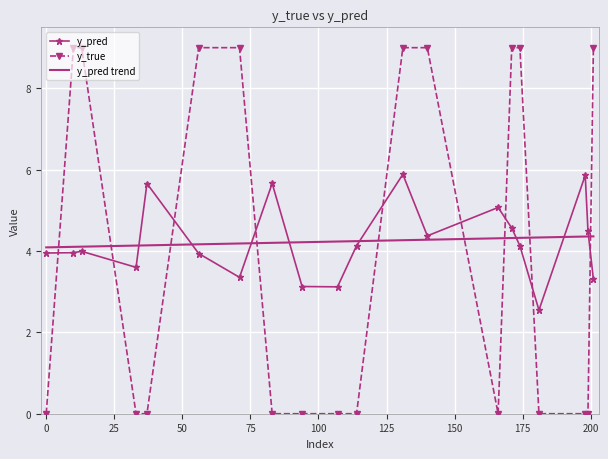

Count the y_true values in the range 0 to 9.

20